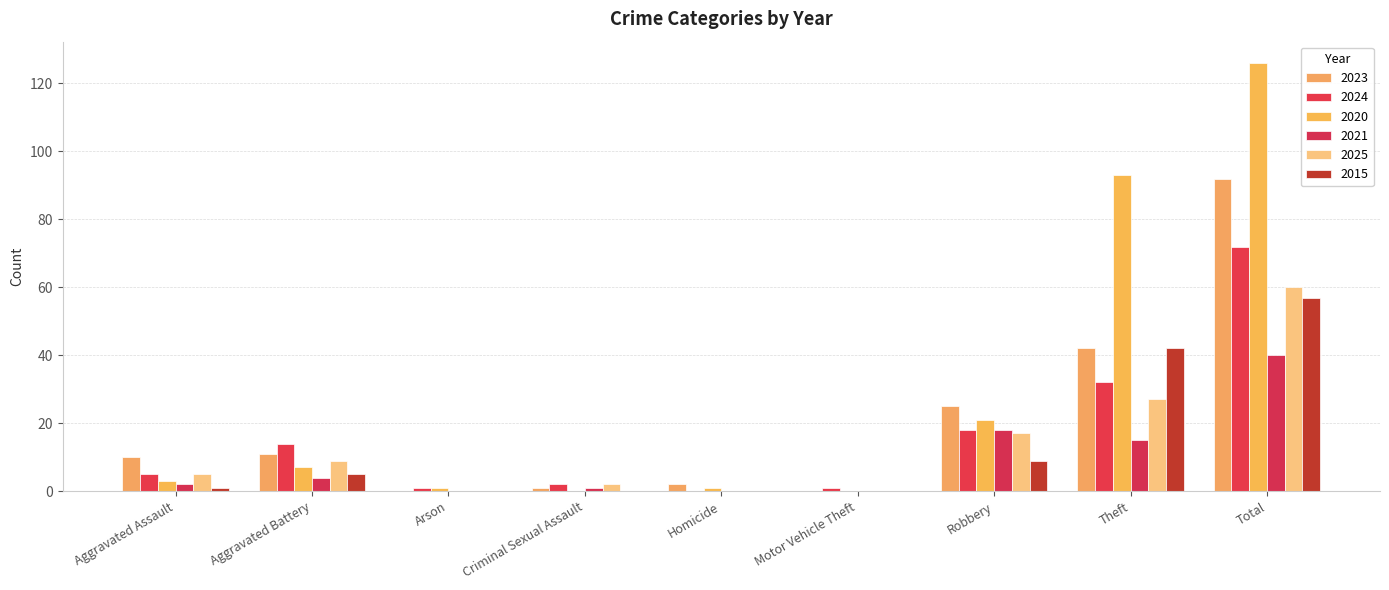

Are the bars grouped side by side (vs. stacked)?

Yes